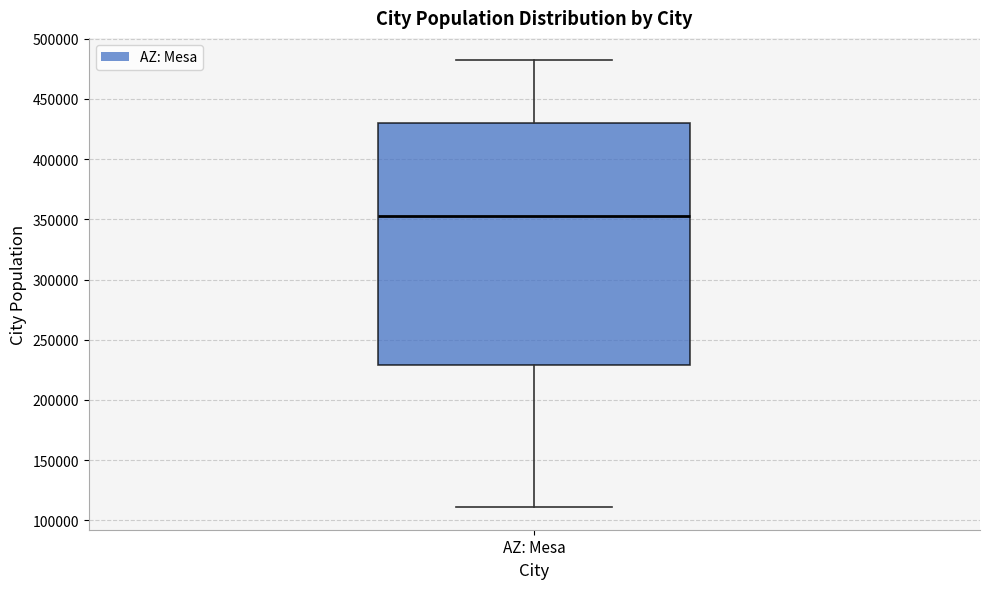

Read this box plot against the y-axis: the position of the median line, the range covered by the box, and the ends of both whiskers. The values are not printed on the chart, so give them approximately, as read against the axis.

median 355000, box 230000 to 430000, whiskers 110000 to 480000